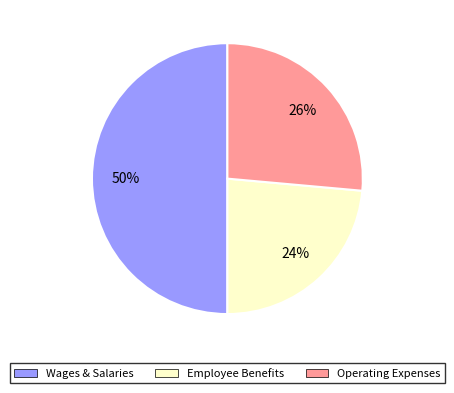

To the nearest percent, what is the difference between the largest and smallest slice percentages?

26%